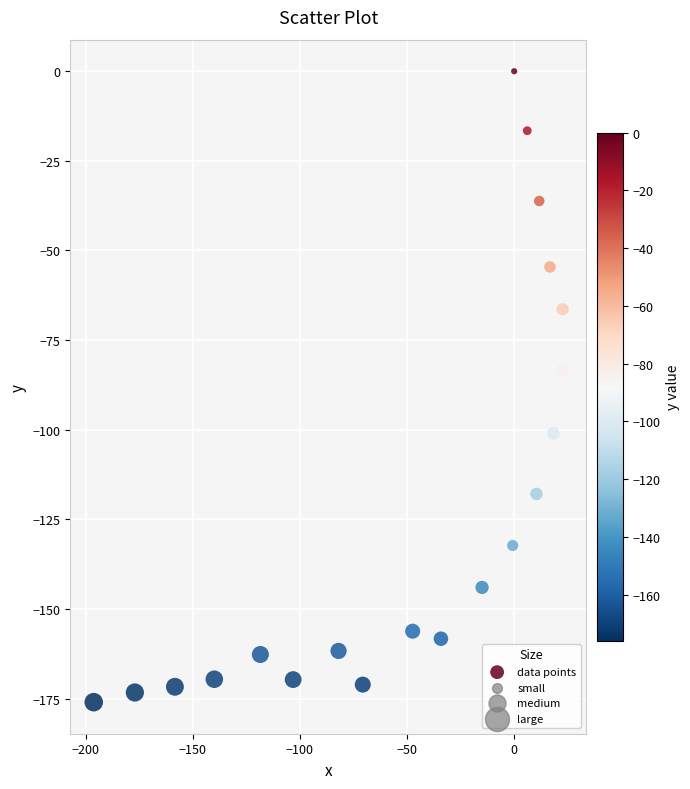

What is the range of Y values (max minus min)?

176.0